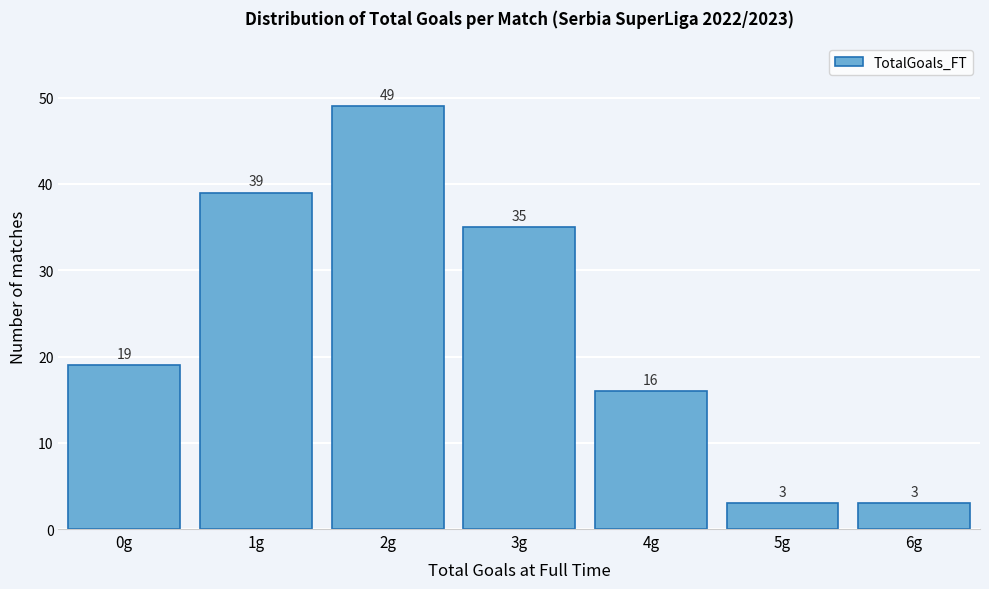

Reading left to right, extract all data points from this chart.

19	39	49	35	16	3	3